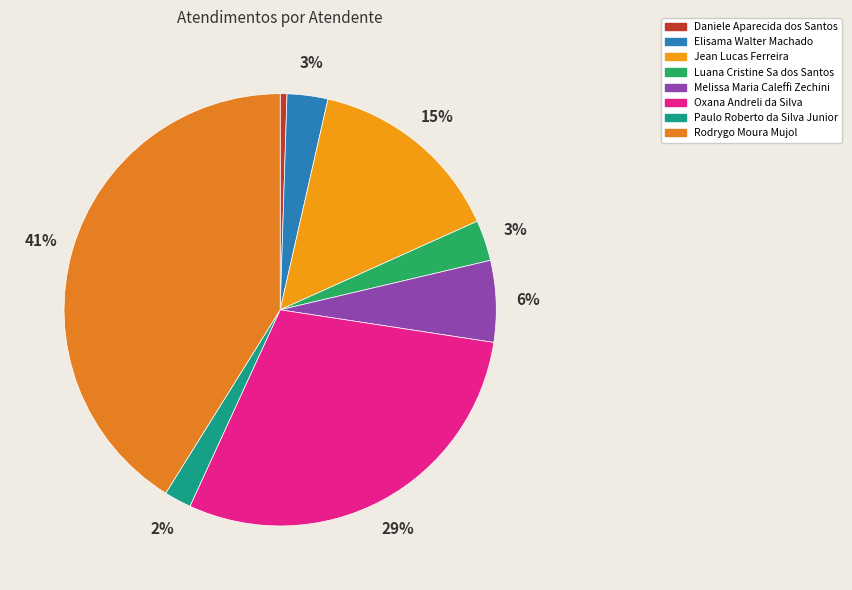

True or false: Daniele Aparecida dos Santos accounts for 15% of the total.

False